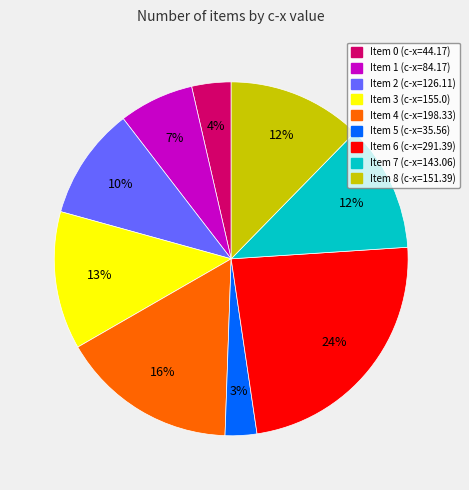

Does any single category account for the majority?

No